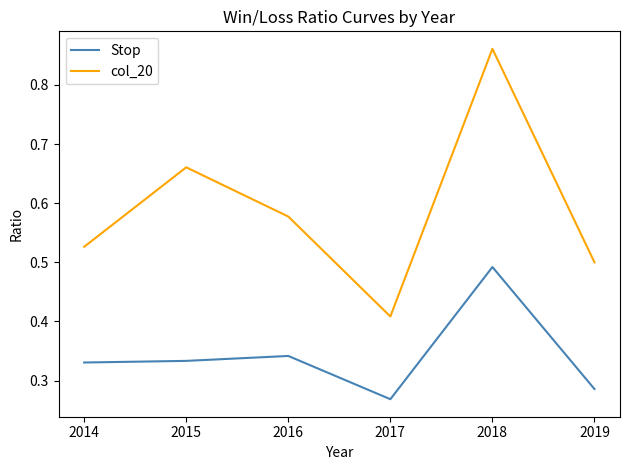

Rank the categories by col_20 value from lowest to highest.

2017, 2019, 2014, 2016, 2015, 2018